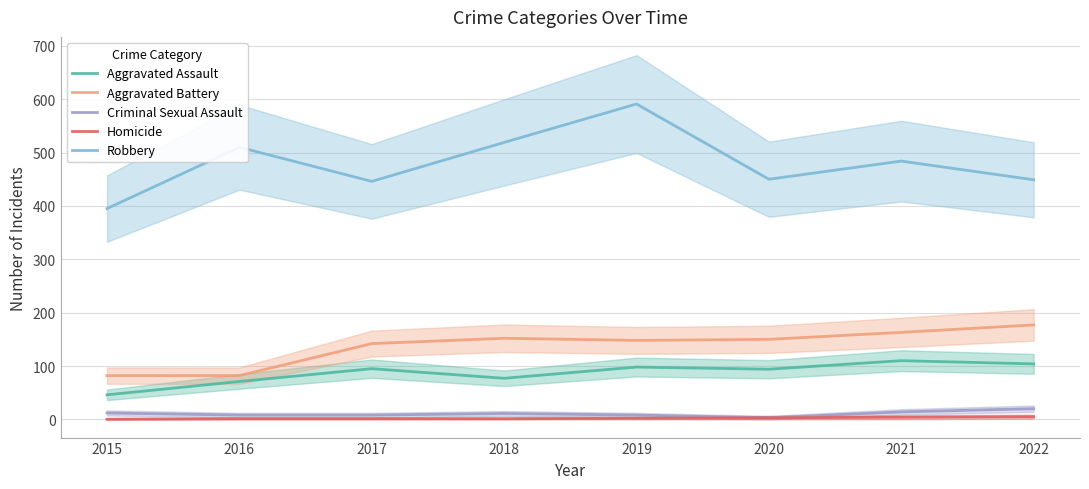

In Robbery, how many points are higher than both neighbors (excluding endpoints)?

3